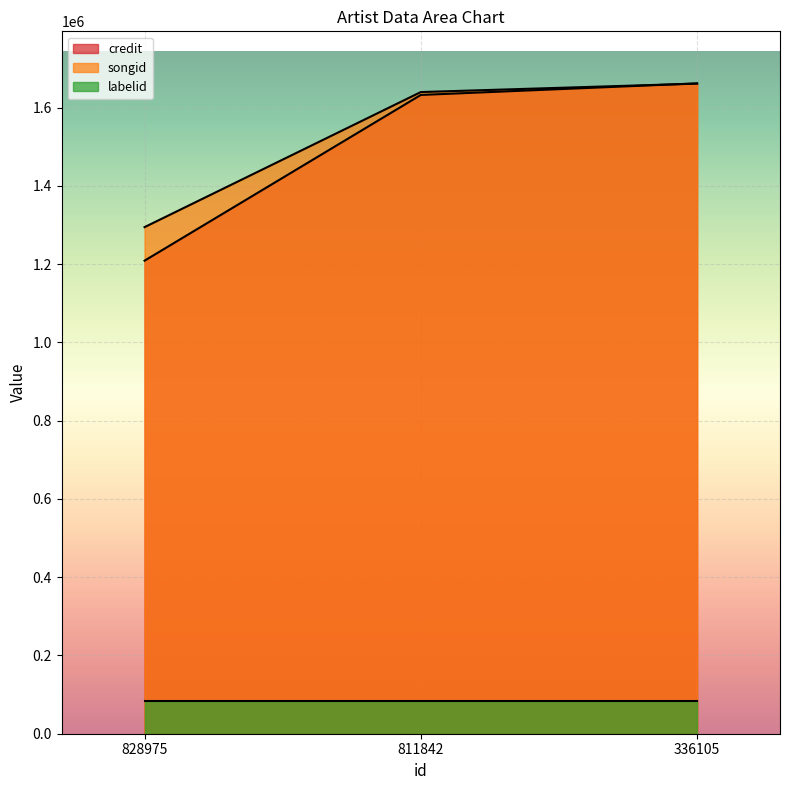

What is the value of the songid point at the 2nd from the left?

1639780